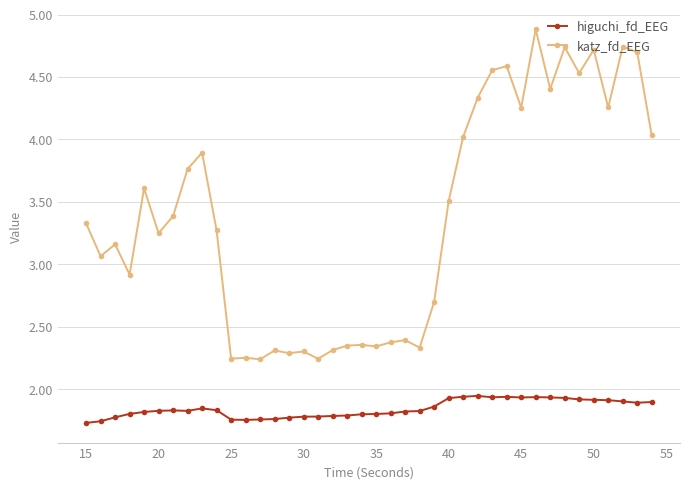

Count the number of data series in this chart.

2